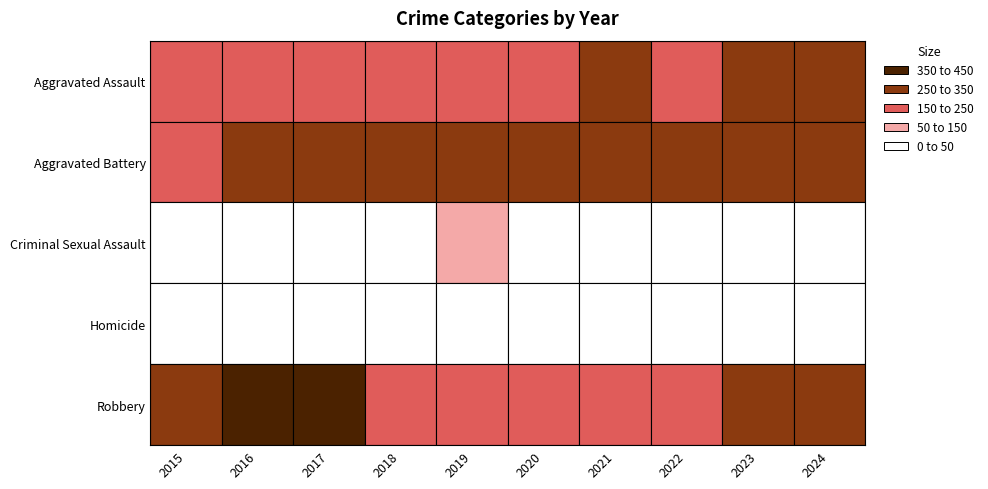

At how many categories does at least one series exceed 197?

10